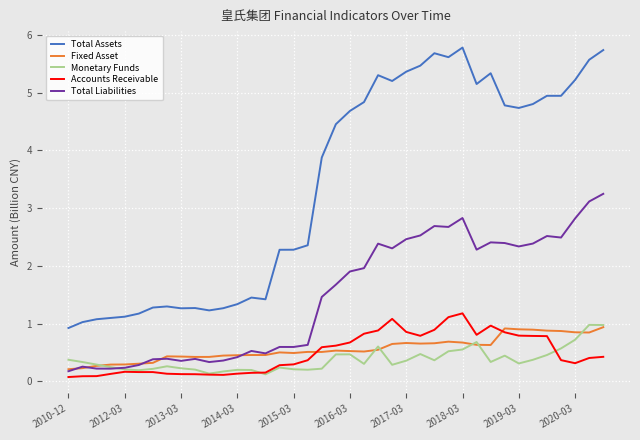

Which series has the widest spread of values?

Total Assets